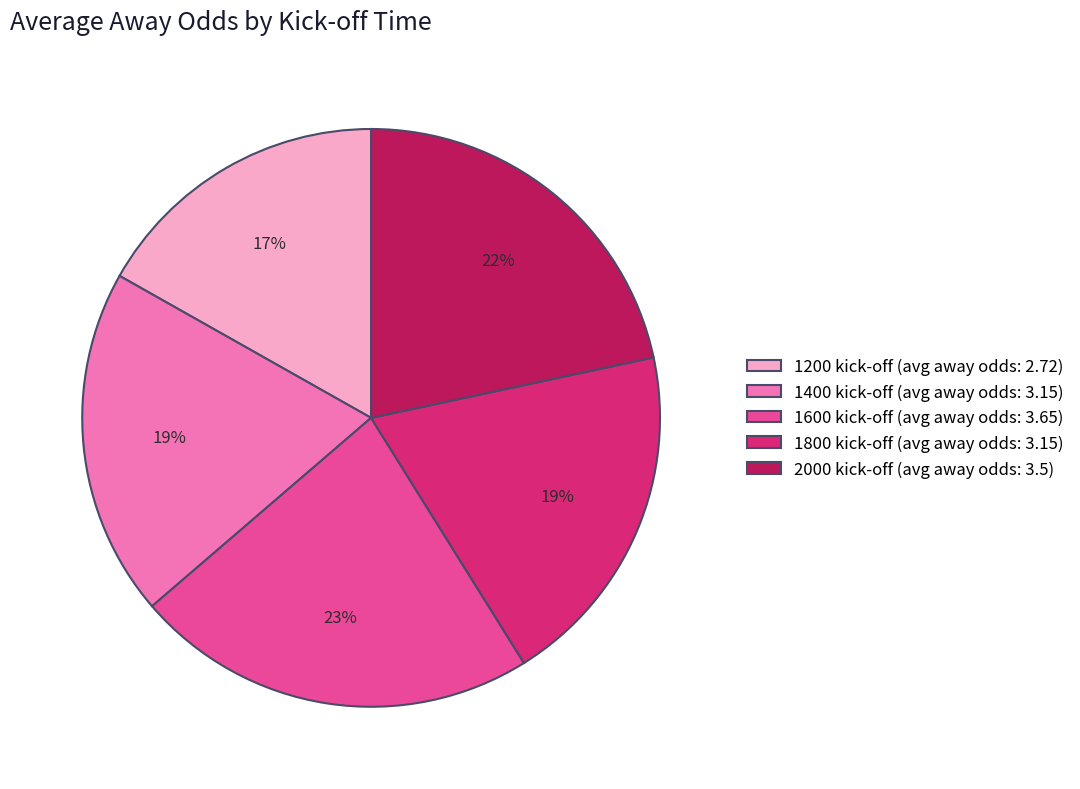

To the nearest percent, what is the combined percentage of 1400 kick-off (avg away odds: 3.15) and 2000 kick-off (avg away odds: 3.5)?

41%